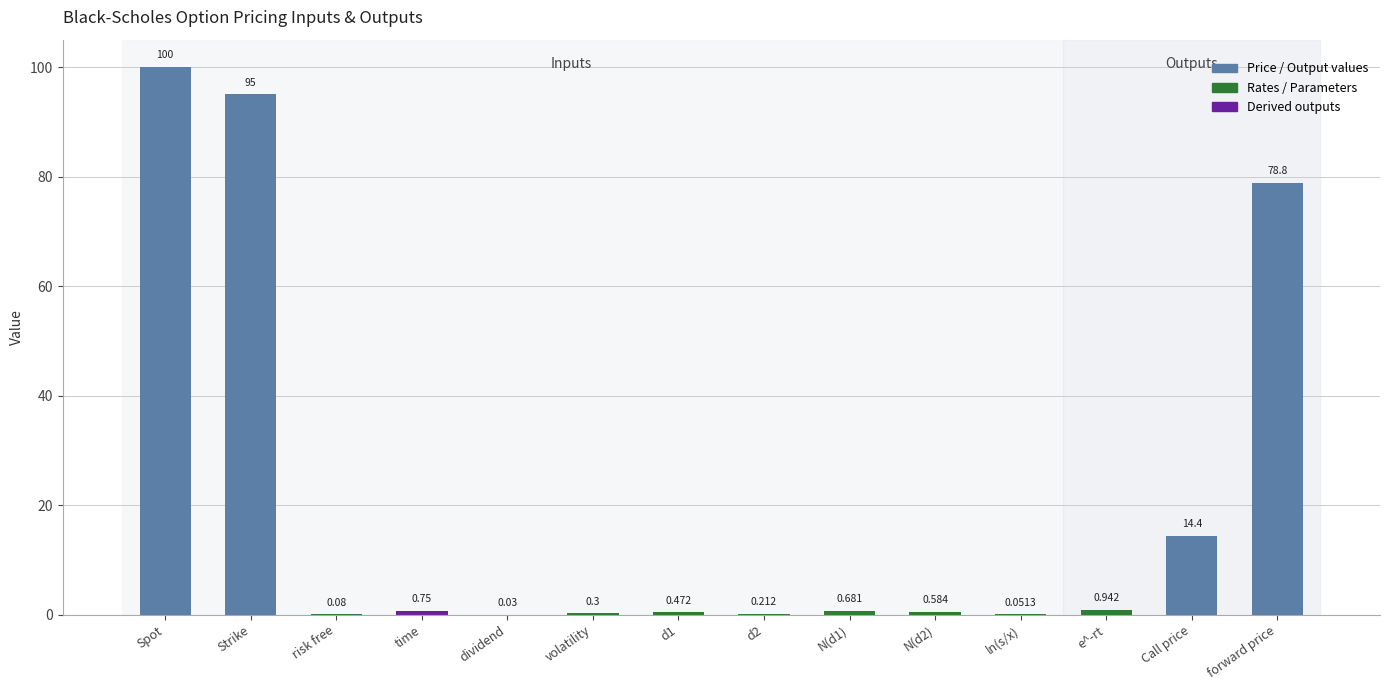

Where is the data nearest to the value 50?

forward price